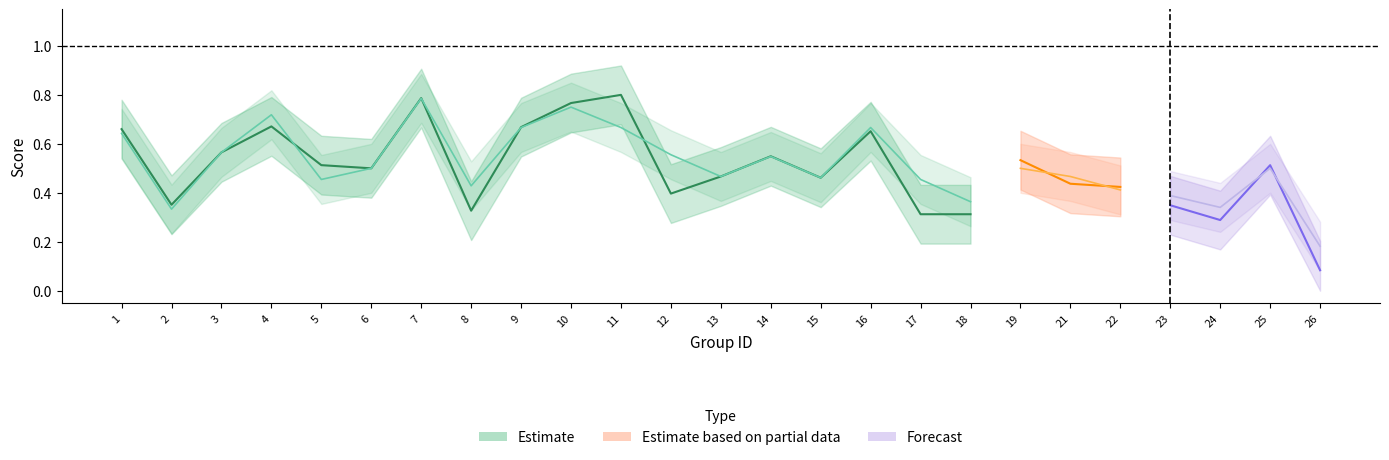

At which category does the chart reach its peak across all series?

11